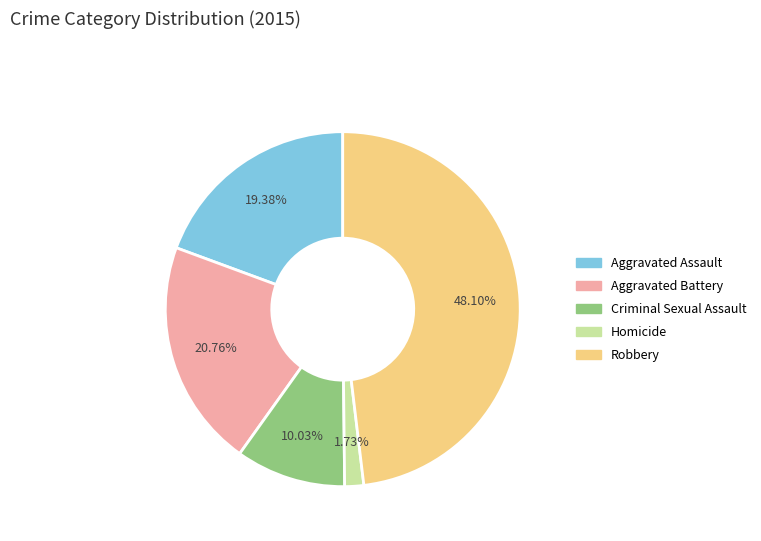

Is Aggravated Battery the majority of the pie?

No